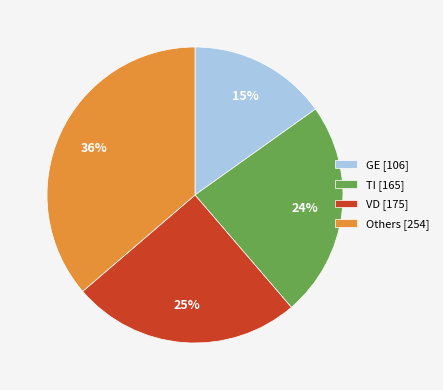

To the nearest percent, what percentage of the pie is TI [165]?

24%